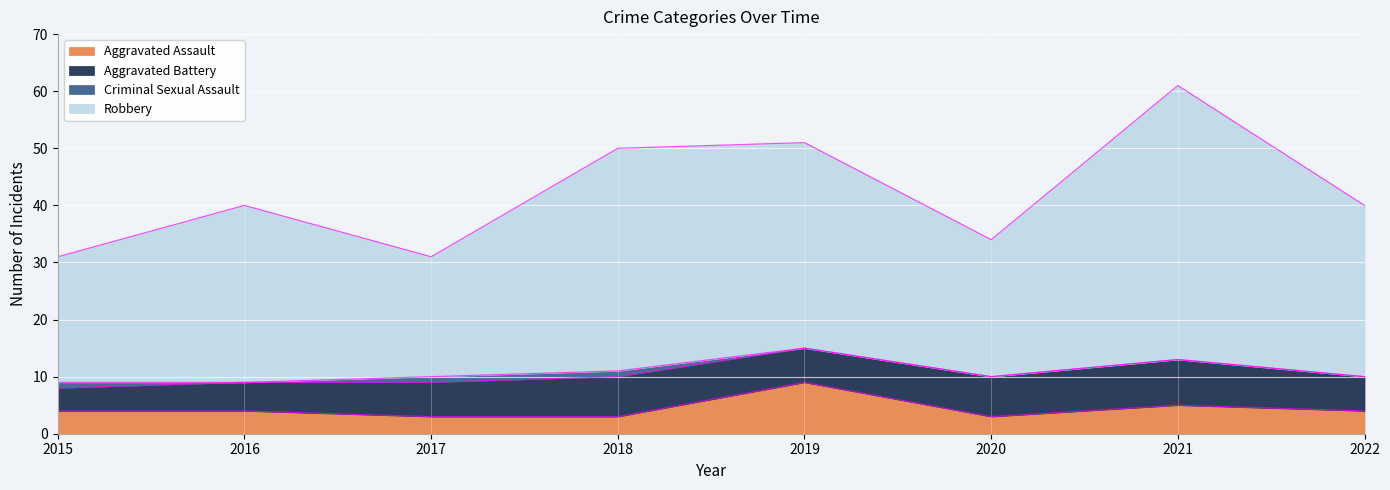

Where is Robbery nearest to the value 46?

2018